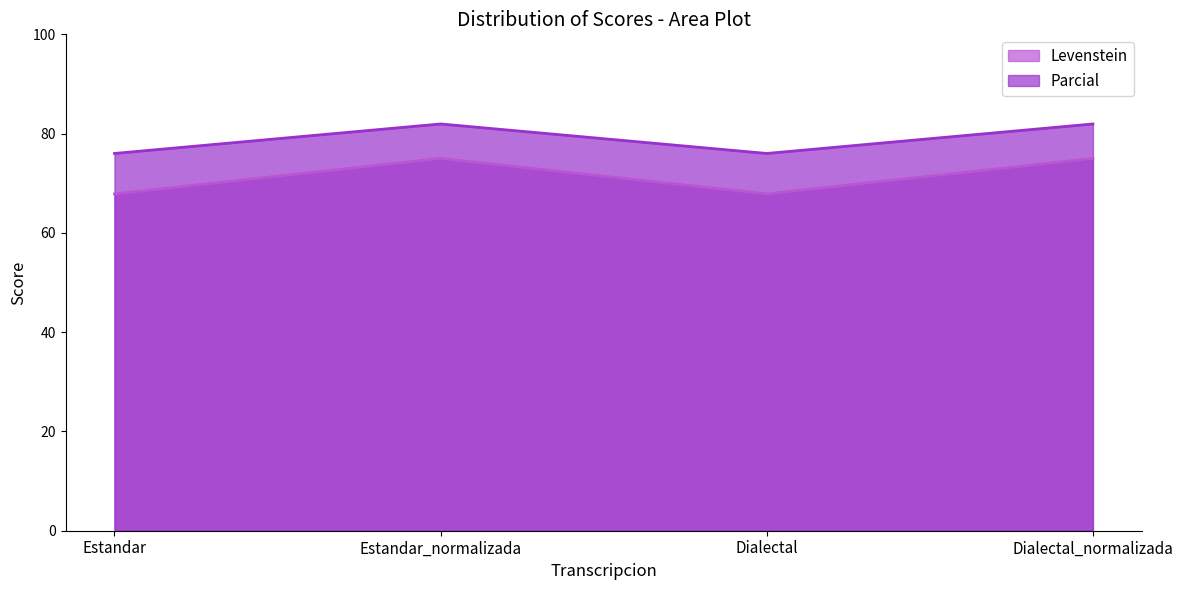

What is the sum of the Parcial values at Estandar and Dialectal?

152.0